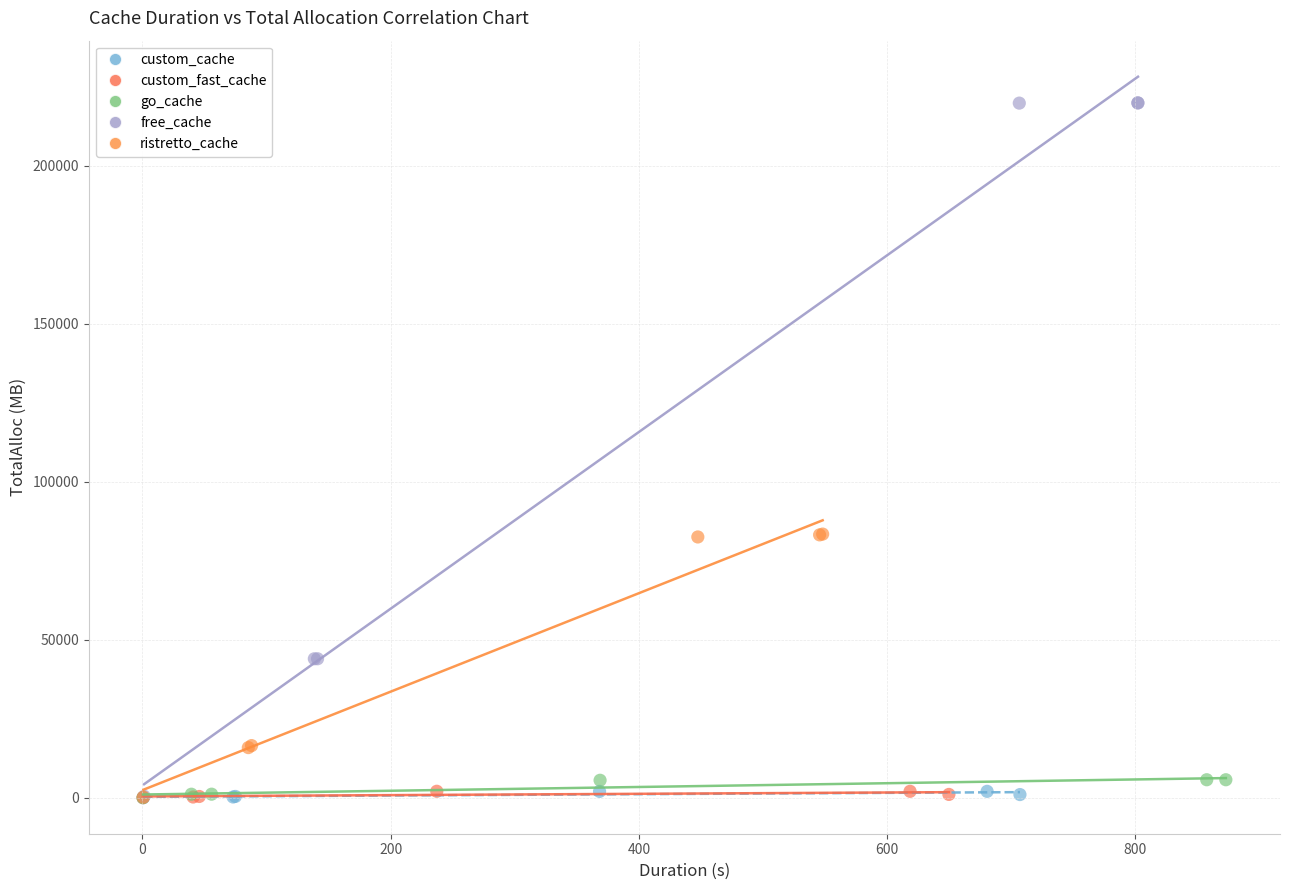

Which series has the largest Y range (max minus min)?

free_cache